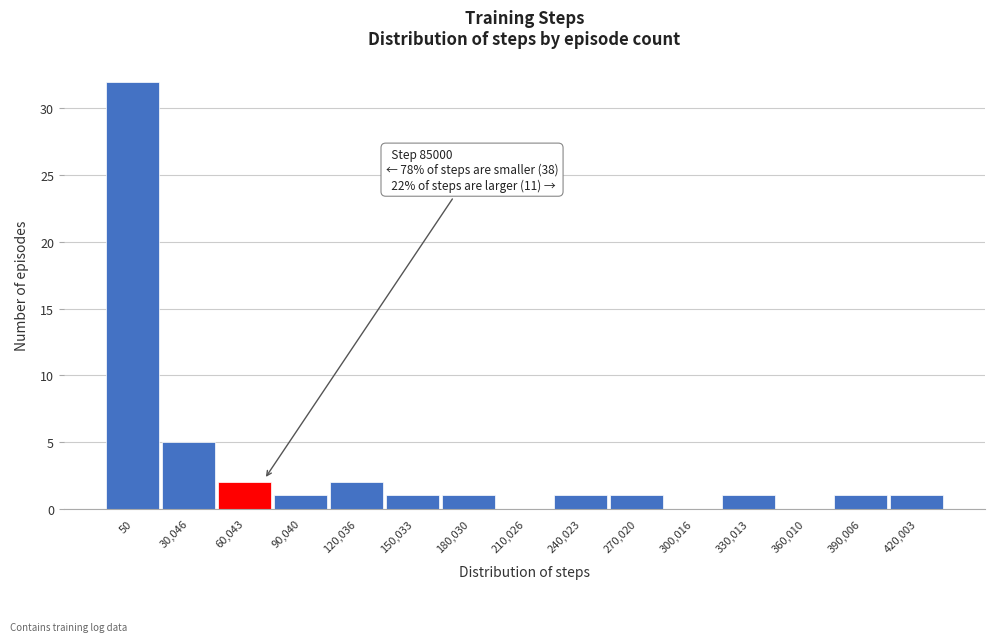

Reading left to right, extract all data points from this chart.

50=32	30,046=5	60,043=2	90,040=1	120,036=2	150,033=1	180,030=1	210,026=0	240,023=1	270,020=1	300,016=0	330,013=1	360,010=0	390,006=1	420,003=1